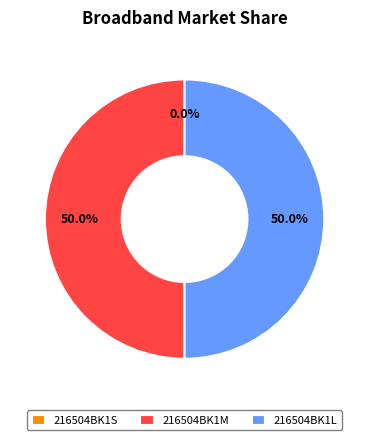

Which category has the smallest portion of the pie?

216504BK1S